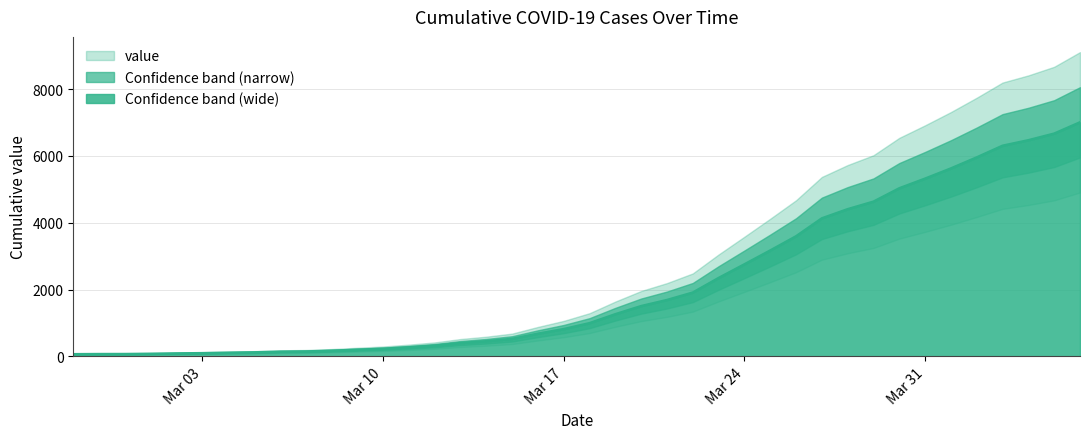

Which category has the lowest value across all series?

2020-02-27